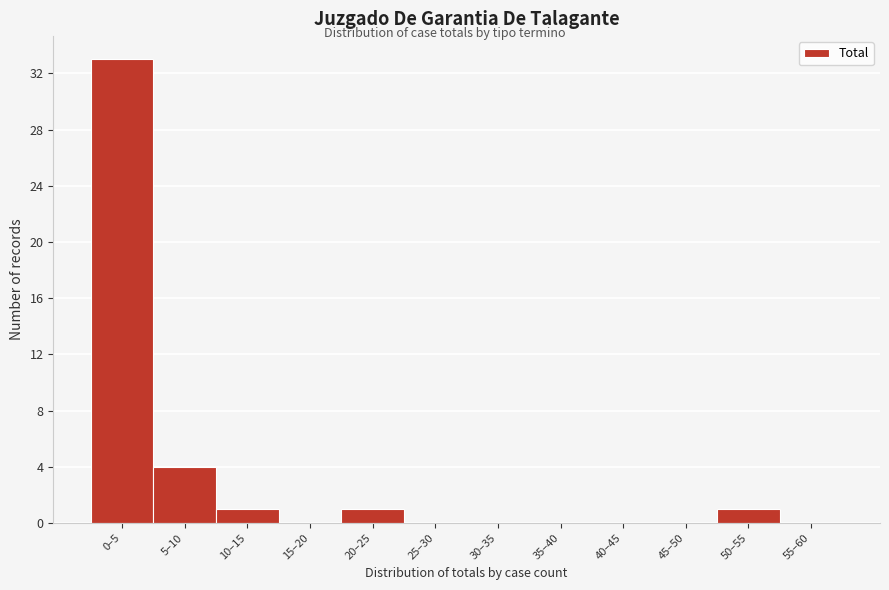

Reading left to right, list all the values displayed in this chart.

0–5=33	5–10=4	10–15=1	15–20=0	20–25=1	25–30=0	30–35=0	35–40=0	40–45=0	45–50=0	50–55=1	55–60=0